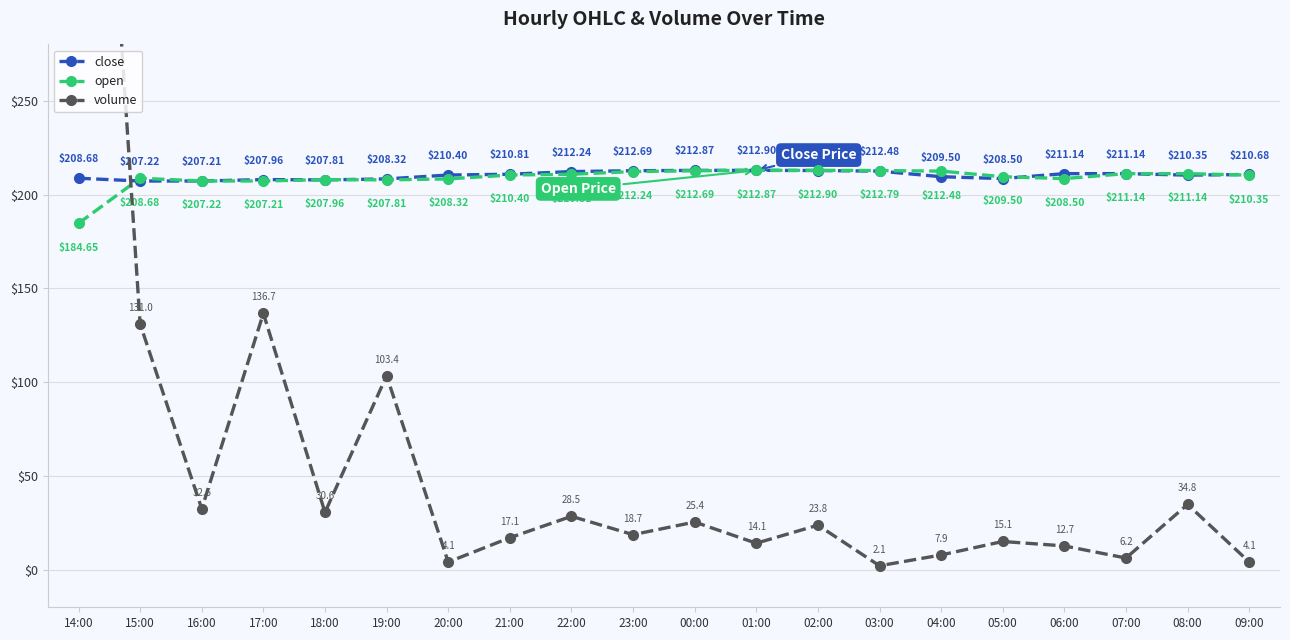

Between 02:00 and 03:00, which is larger?

02:00